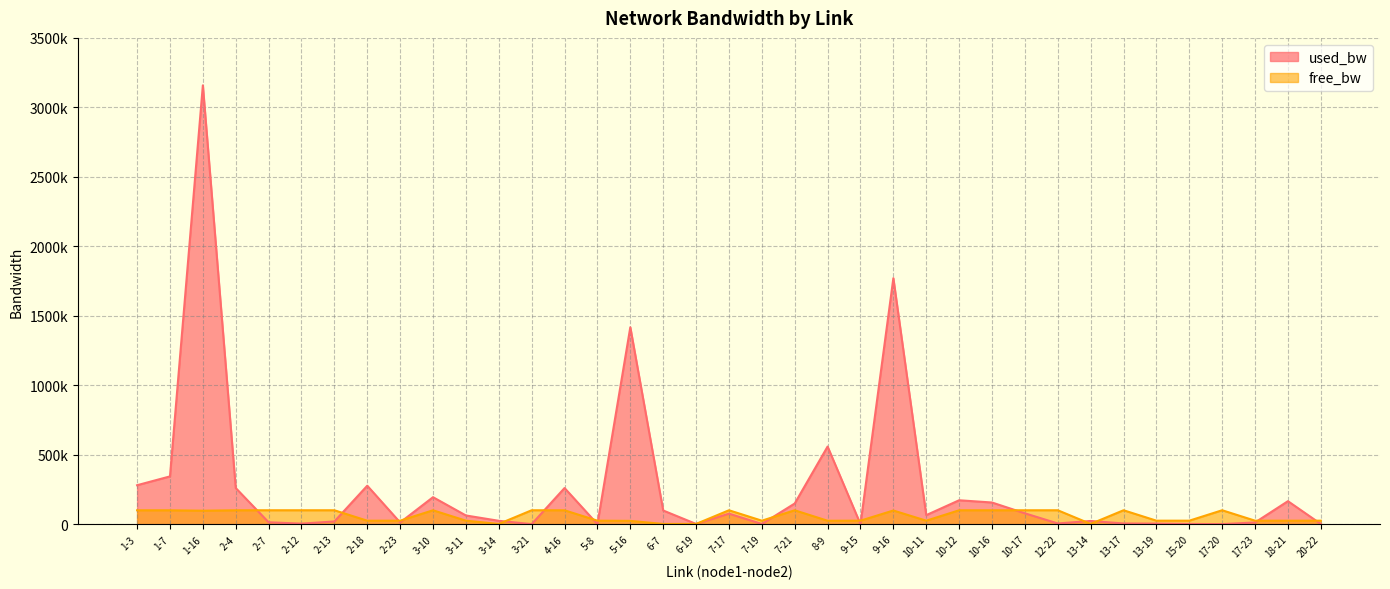

Between 10-16 and 10-11, which is larger?

10-16